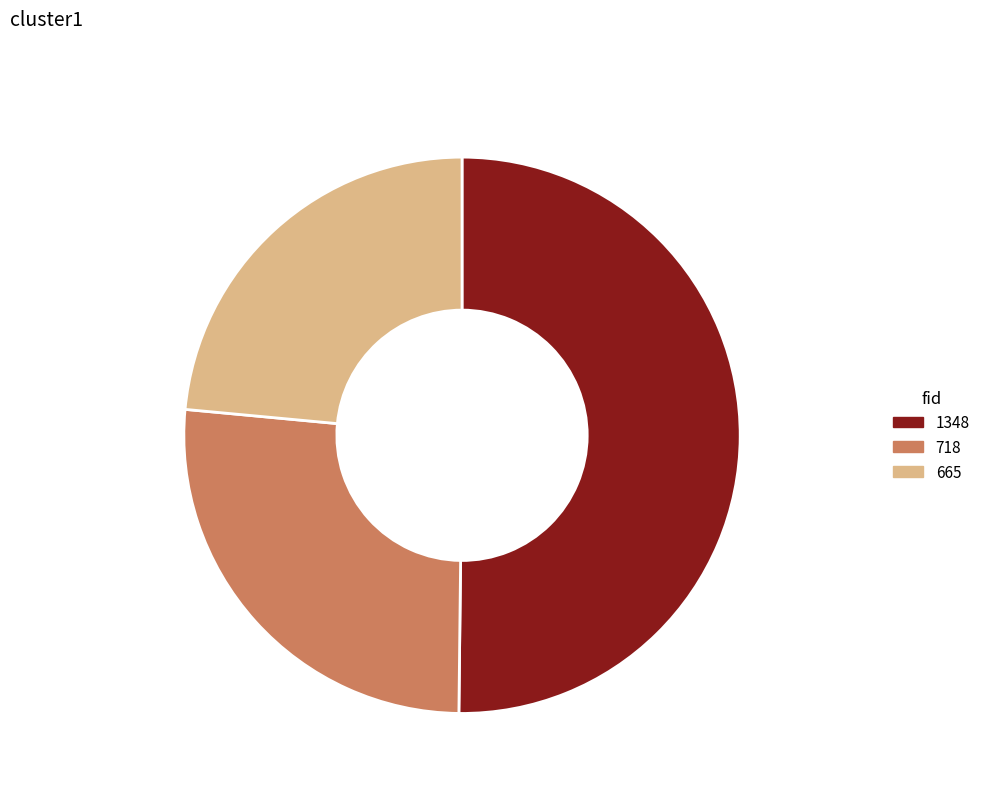

Is fid-1348 50.2% the majority of the pie?

Yes